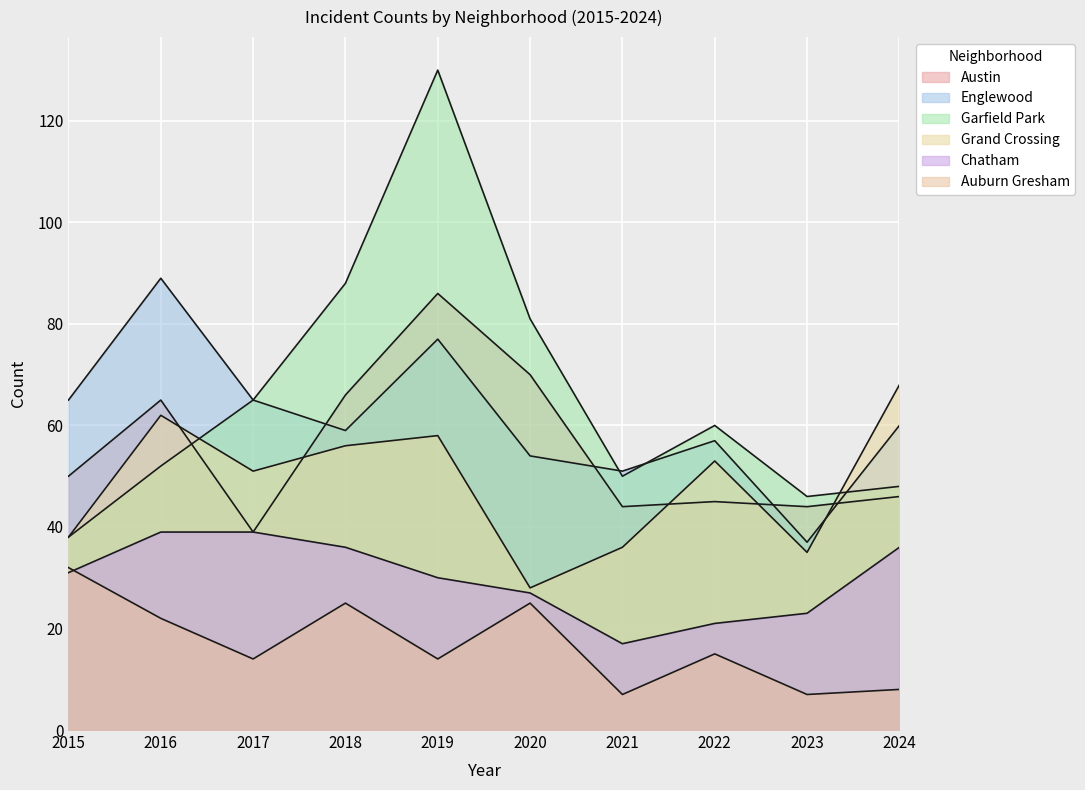

Reading left to right, extract all data points from this chart.

Austin: 2015=50	2016=65	2017=39	2018=66	2019=86	2020=70	2021=44	2022=45	2023=44	2024=46
Englewood: 2015=65	2016=89	2017=65	2018=59	2019=77	2020=54	2021=51	2022=57	2023=37	2024=60
Garfield Park: 2015=38	2016=52	2017=65	2018=88	2019=130	2020=81	2021=50	2022=60	2023=46	2024=48
Grand Crossing: 2015=38	2016=62	2017=51	2018=56	2019=58	2020=28	2021=36	2022=53	2023=35	2024=68
Chatham: 2015=31	2016=39	2017=39	2018=36	2019=30	2020=27	2021=17	2022=21	2023=23	2024=36
Auburn Gresham: 2015=32	2016=22	2017=14	2018=25	2019=14	2020=25	2021=7	2022=15	2023=7	2024=8